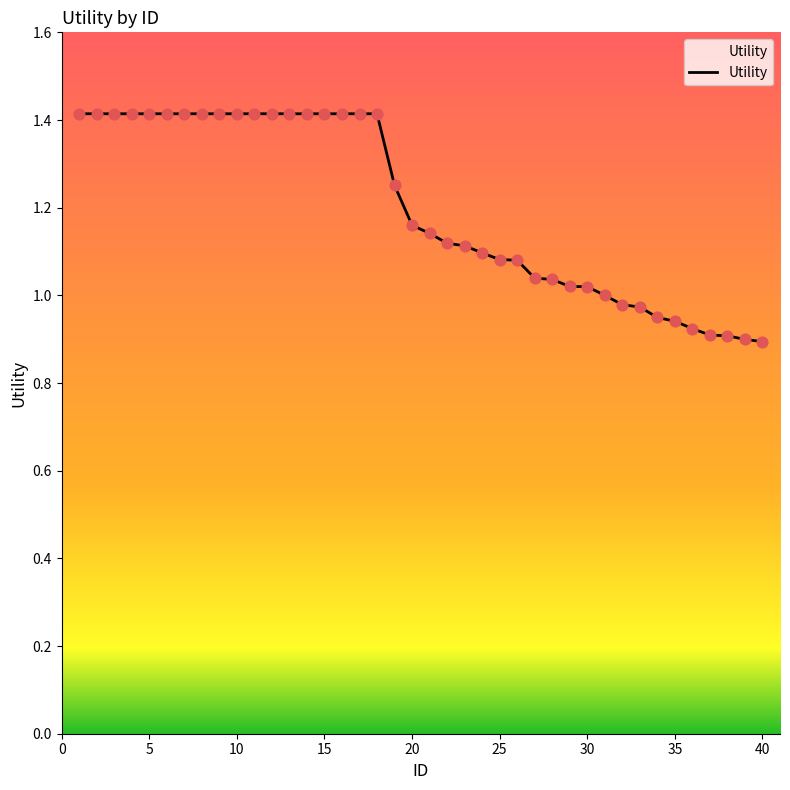

What is the maximum value shown in the chart?

1.4